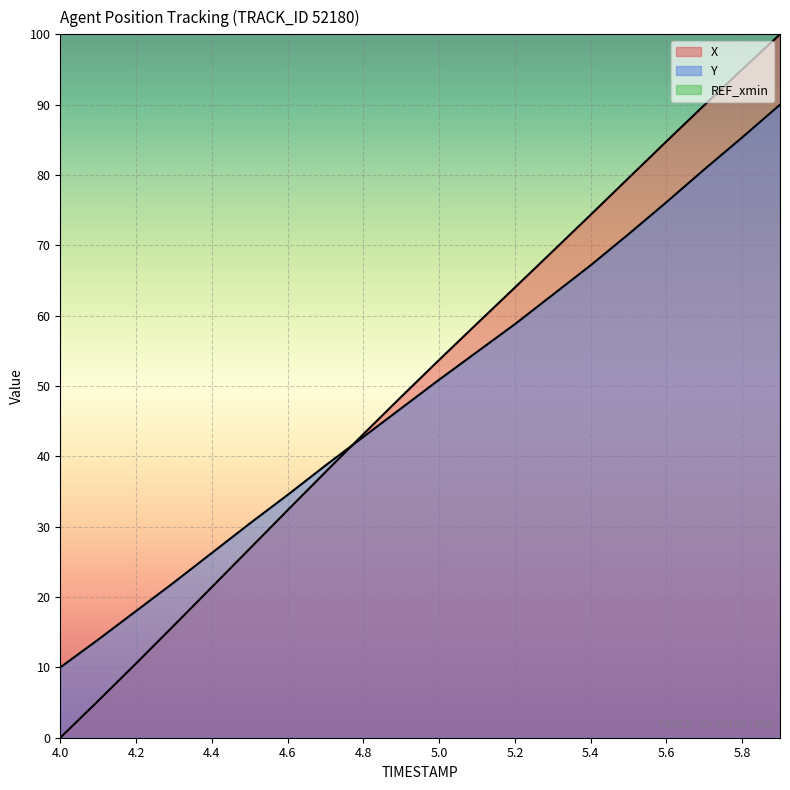

How many lines are shown in the chart?

2